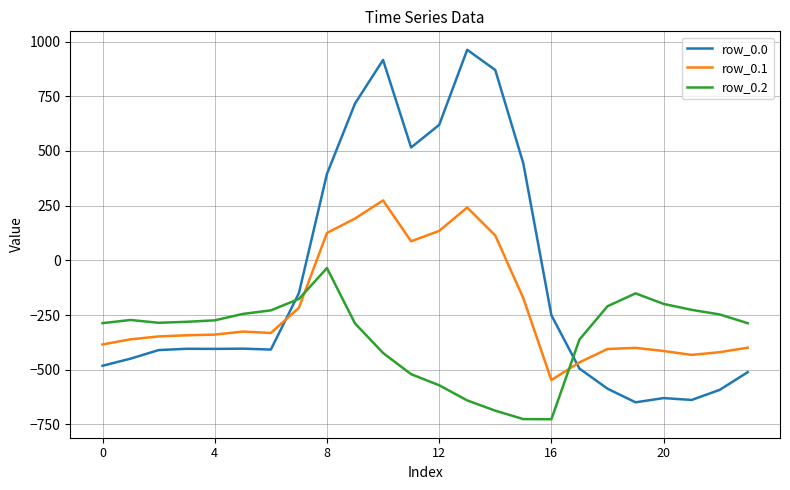

True or false: row_0.1 has more than 2 points higher than both neighbors.

True